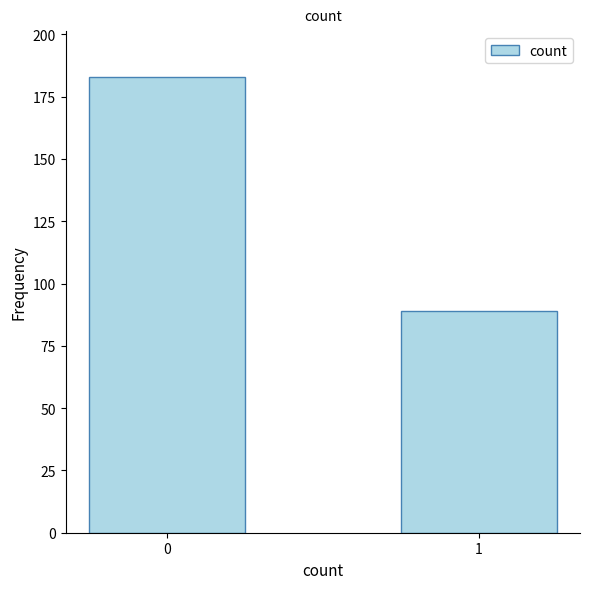

How many bars are there in total?

2